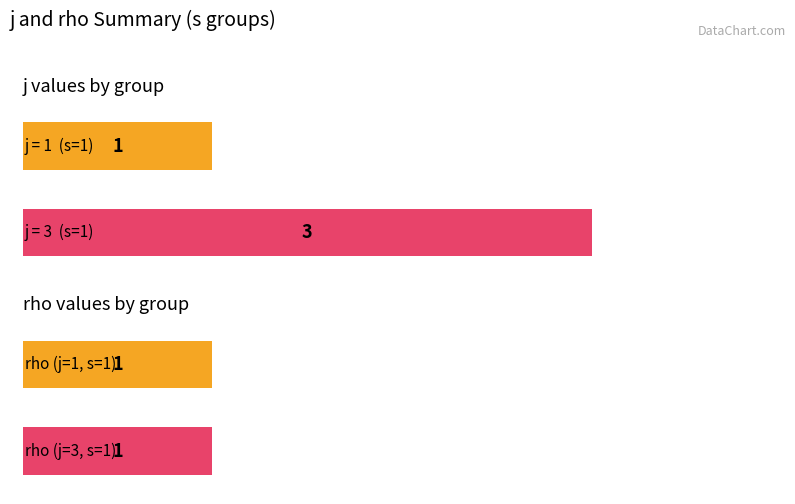

How many bars are there in each group?

2